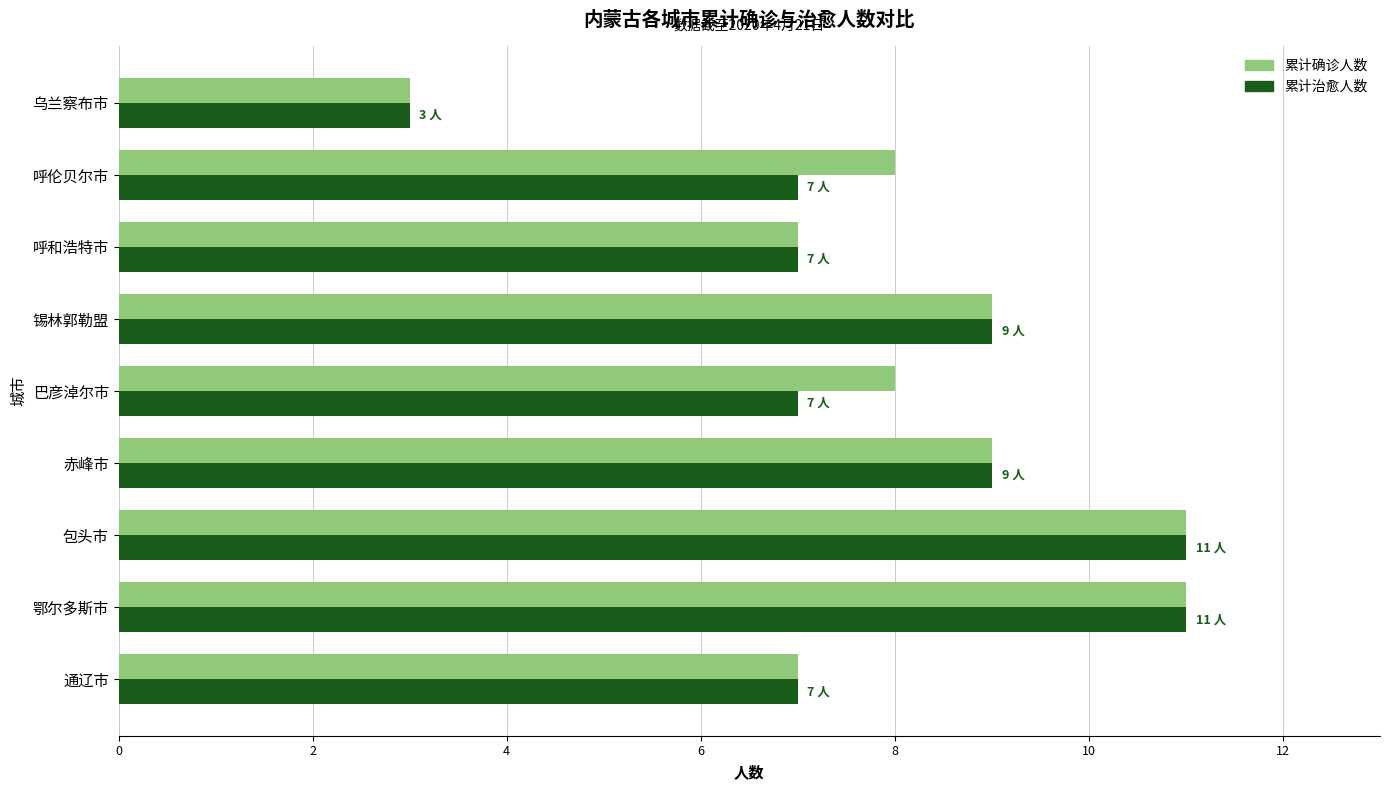

What is the average value of the 累计治愈人数 series?

8